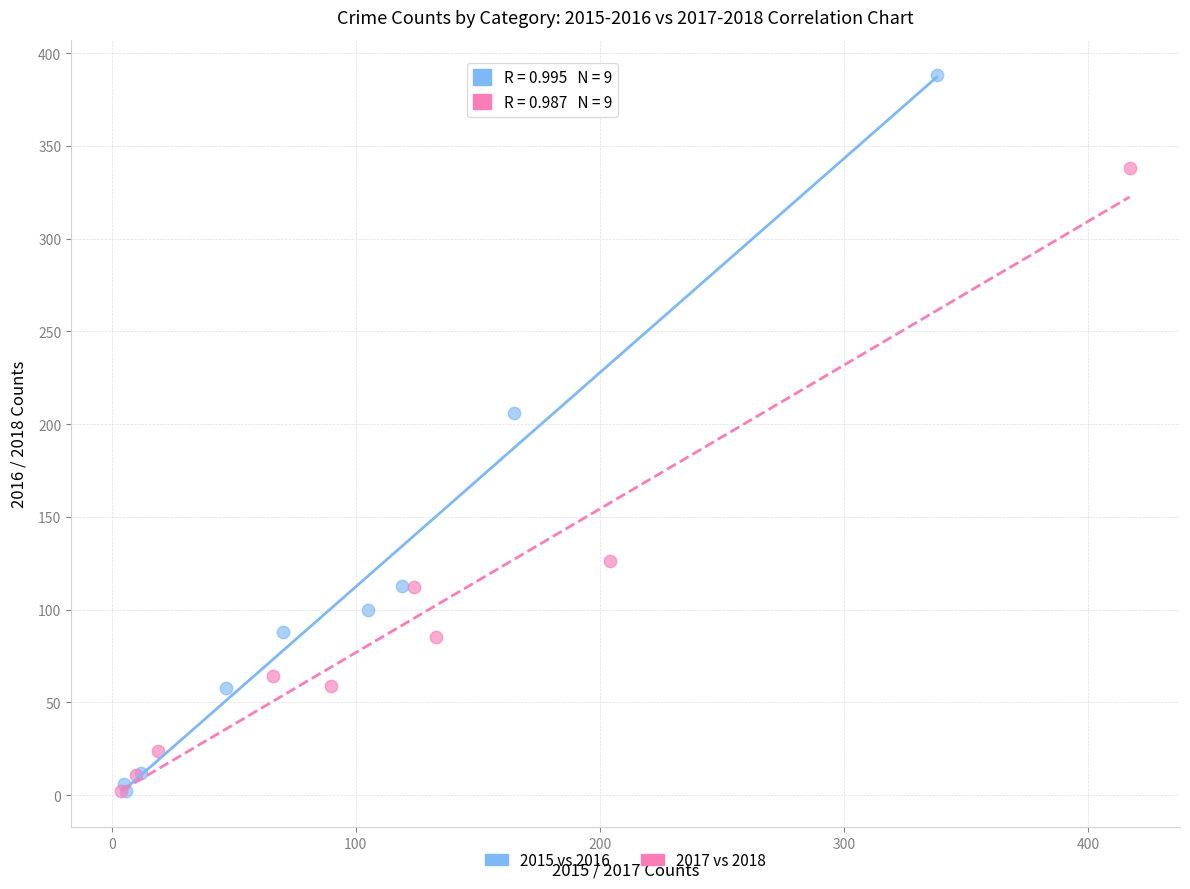

Which series contains the highest Y value?

2015 vs 2016